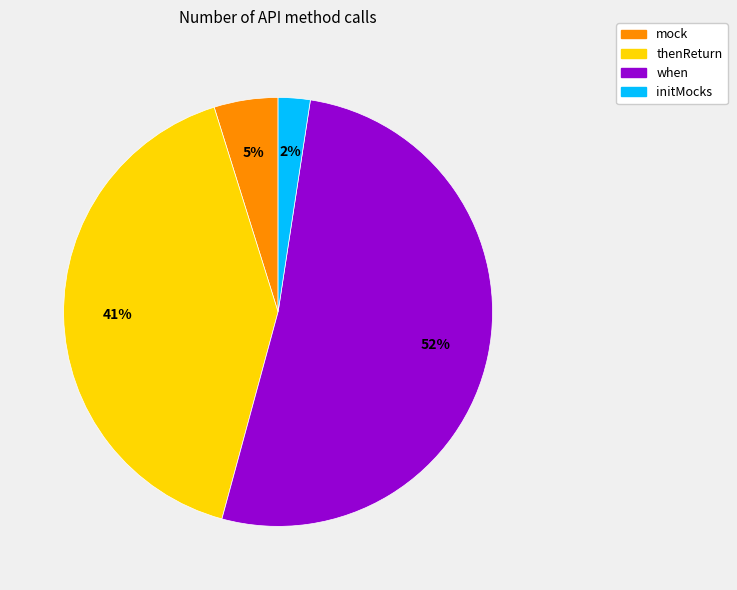

Which slice is the largest?

when